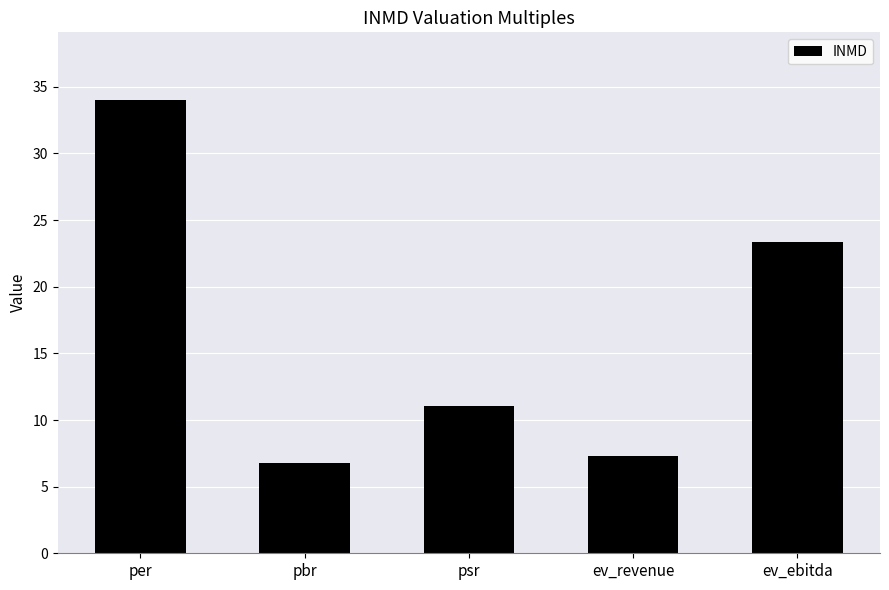

Rank the categories by value from highest to lowest.

per, ev_ebitda, psr, ev_revenue, pbr